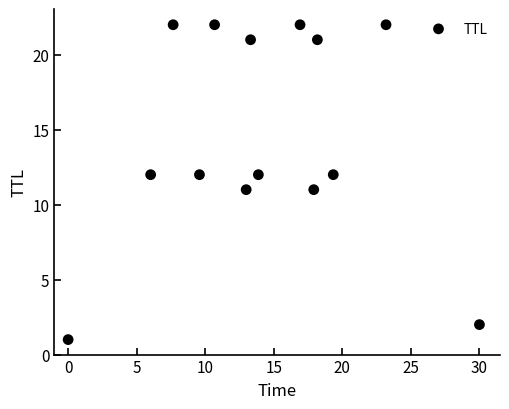

What is the range of Y values (max minus min)?

21